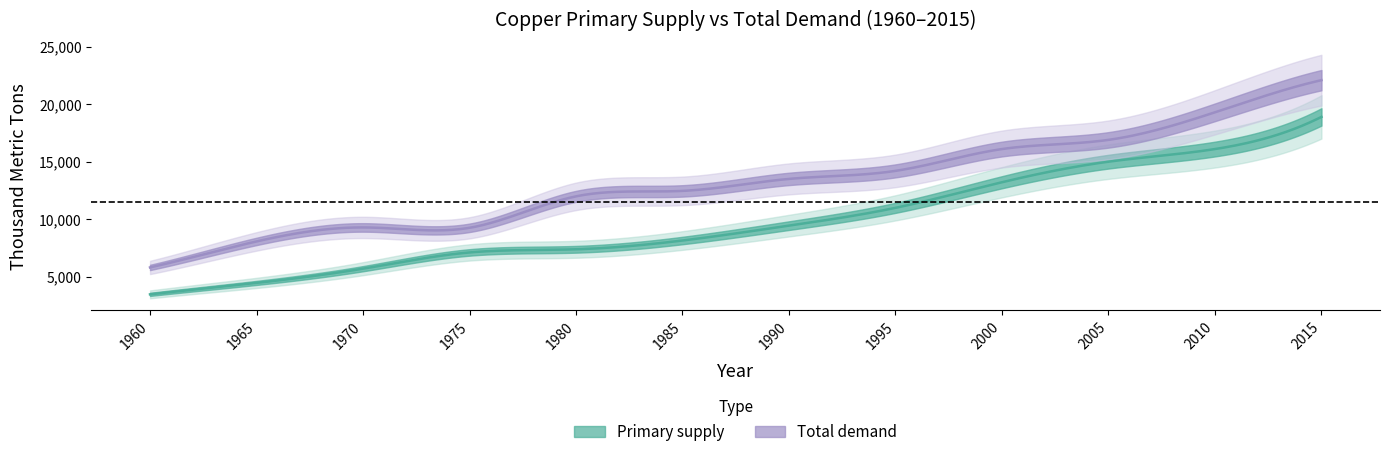

In Total demand, how many points are higher than both neighbors (excluding endpoints)?

1